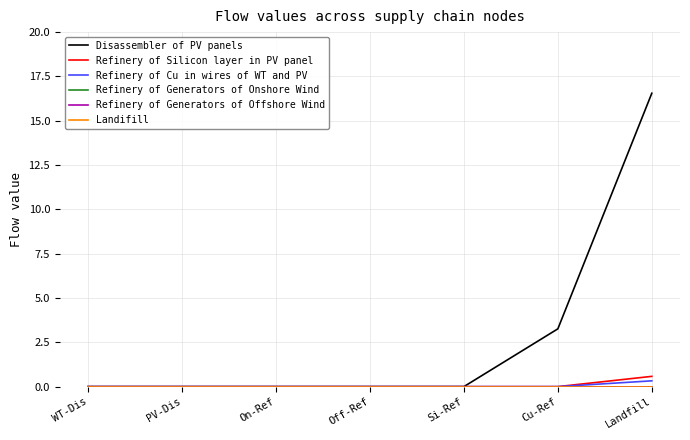

Does the chart display data point markers on the line(s)?

No